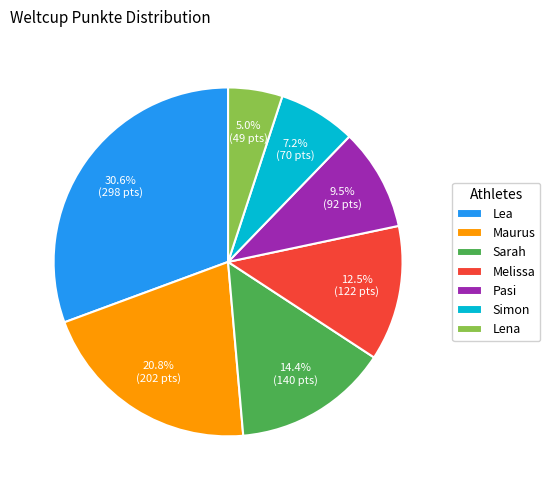

The Lea slice represents 40% of the pie. True or false?

False